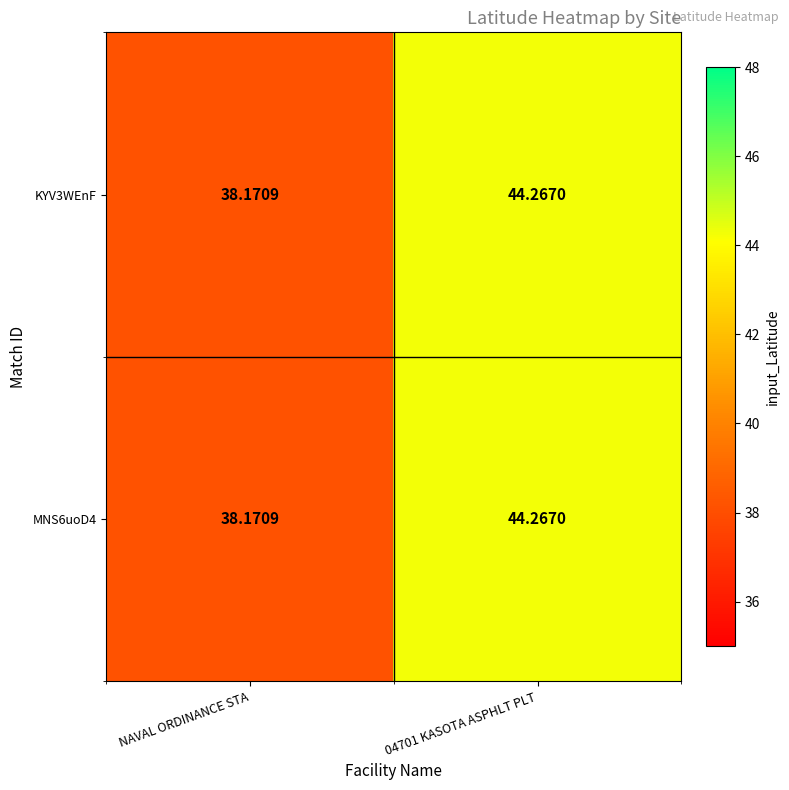

At which category is the sum across all series the highest?

04701 KASOTA ASPHLT PLT